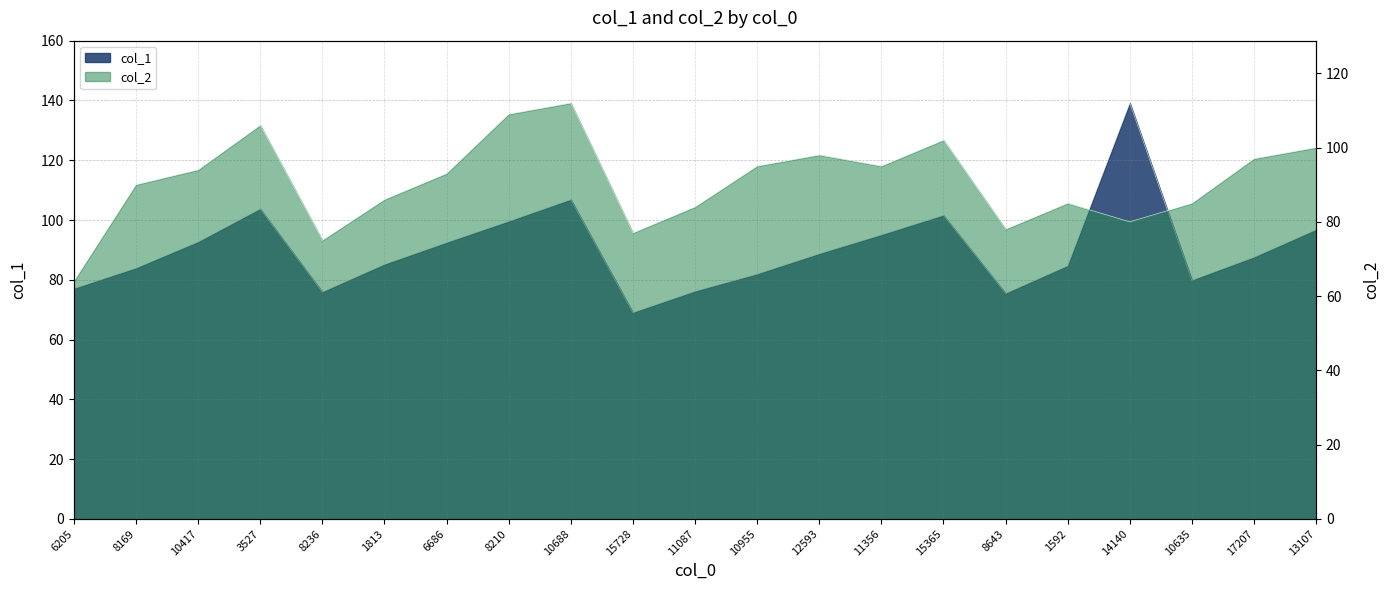

Which category has the highest value in the col_2 series?

10688